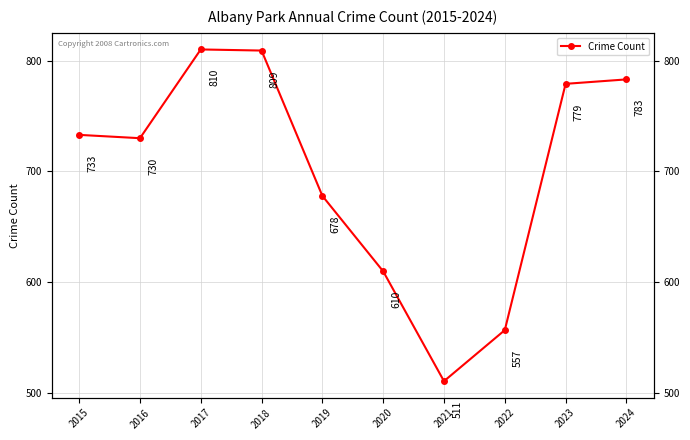

What is the value of the 8th point from the left?

557